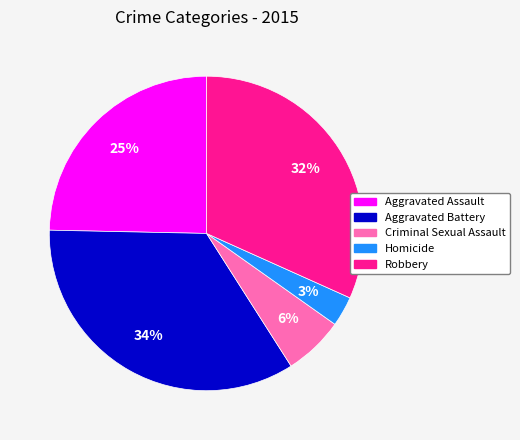

Do Aggravated Battery and Robbery together represent more than half of the pie?

Yes